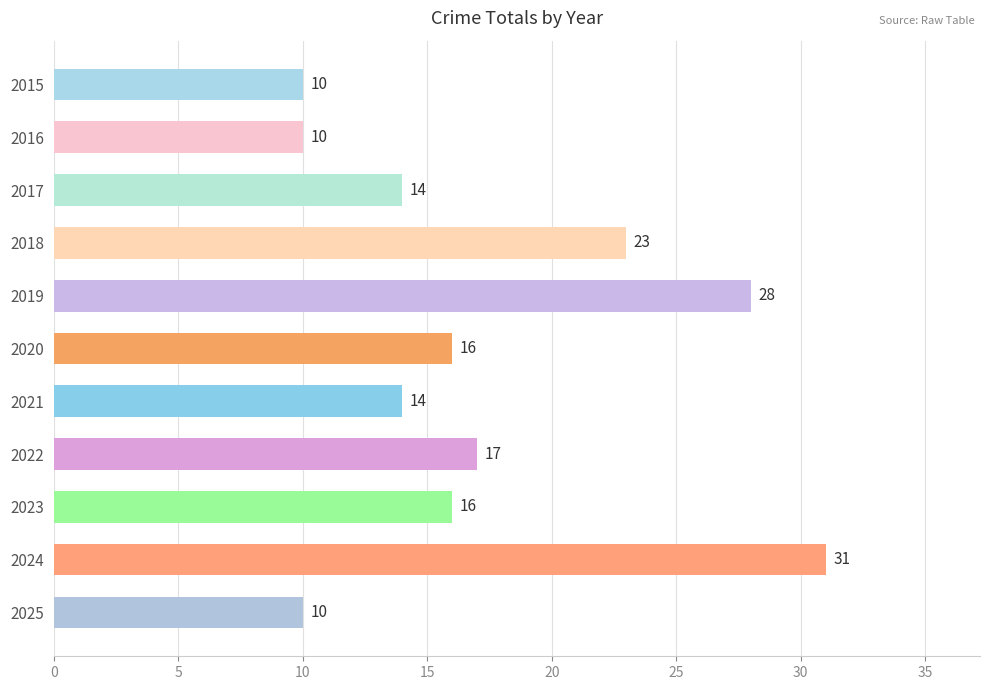

What is the smallest value displayed?

10